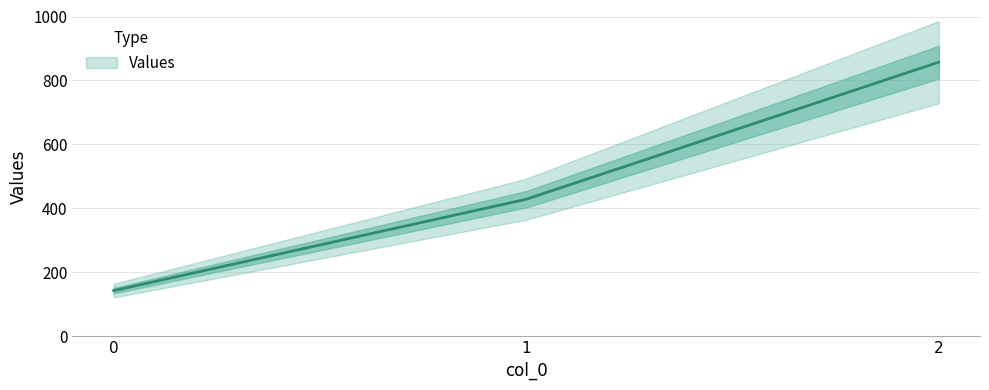

Reading right to left, extract all data points from this chart.

857.1	428.6	142.9